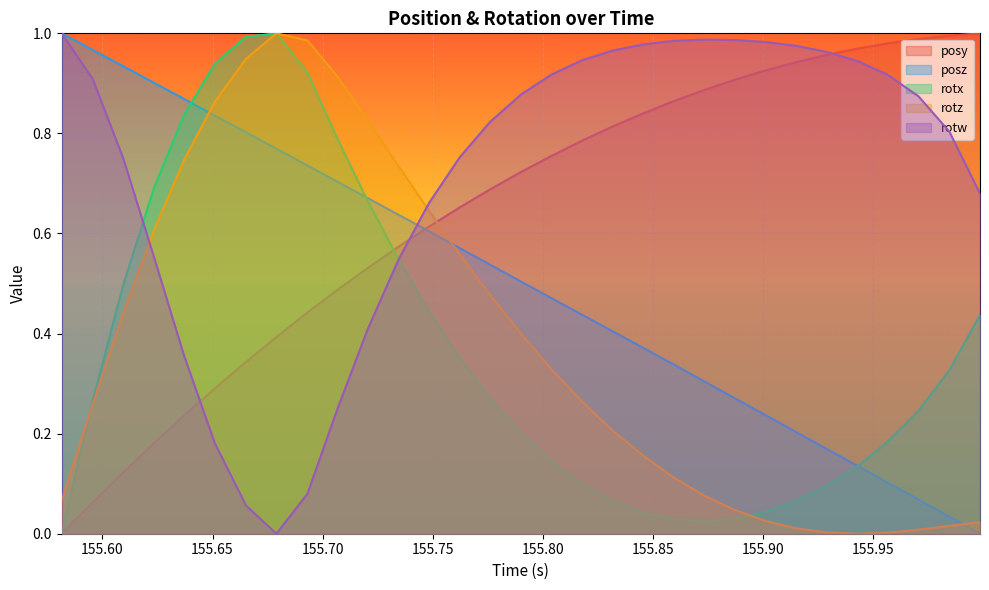

At how many categories does at least one series exceed 0?

31